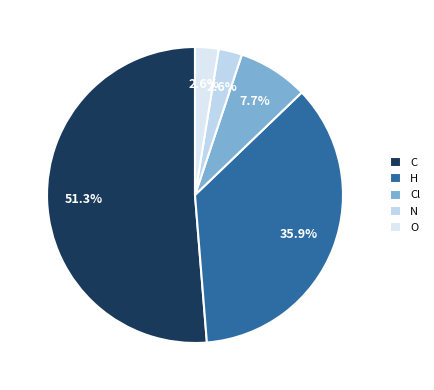

True or false: O accounts for 1% of the total.

False